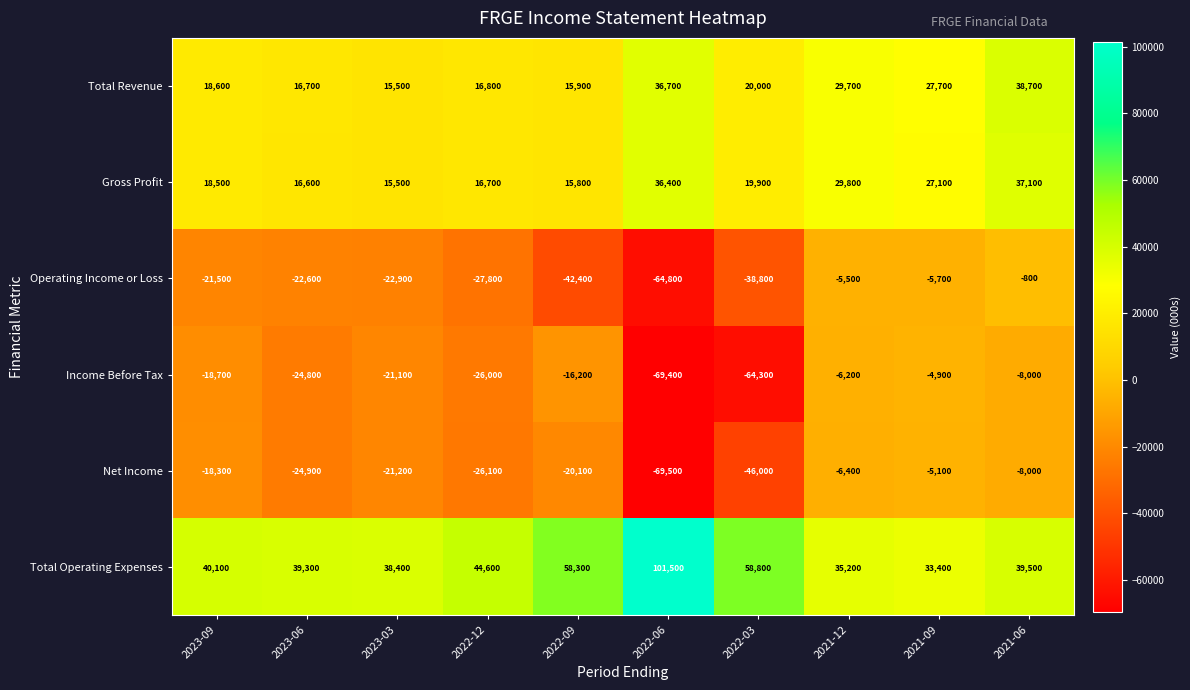

Rank the series at 2022-03 from highest to lowest value.

Total Operating Expenses, Total Revenue, Gross Profit, Operating Income or Loss, Net Income, Income Before Tax